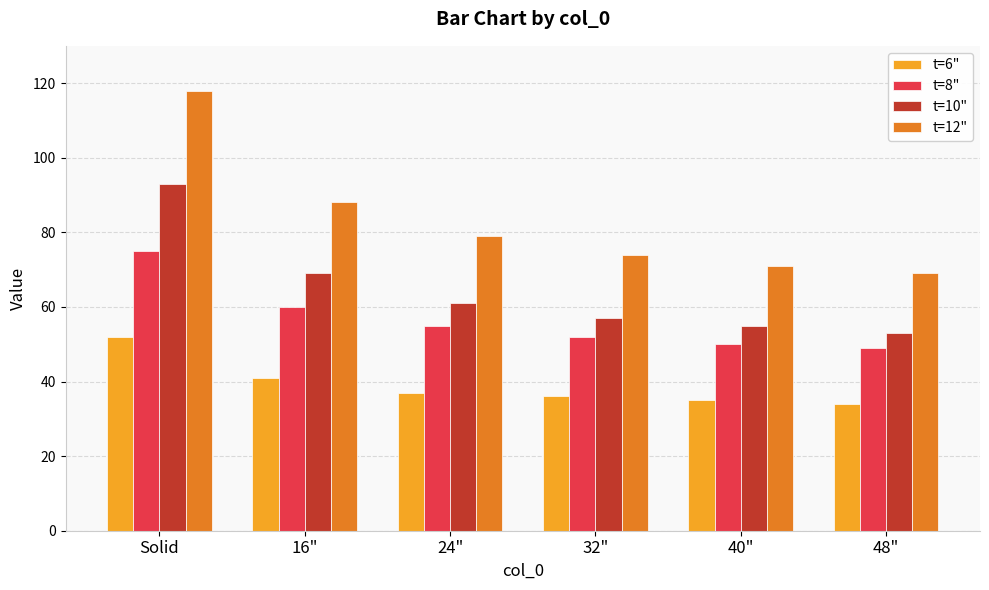

Reading left to right, extract all data points from this chart.

t=6": Solid=52	16"=41	24"=37	32"=36	40"=35	48"=34
t=8": Solid=75	16"=60	24"=55	32"=52	40"=50	48"=49
t=10": Solid=93	16"=69	24"=61	32"=57	40"=55	48"=53
t=12": Solid=118	16"=88	24"=79	32"=74	40"=71	48"=69